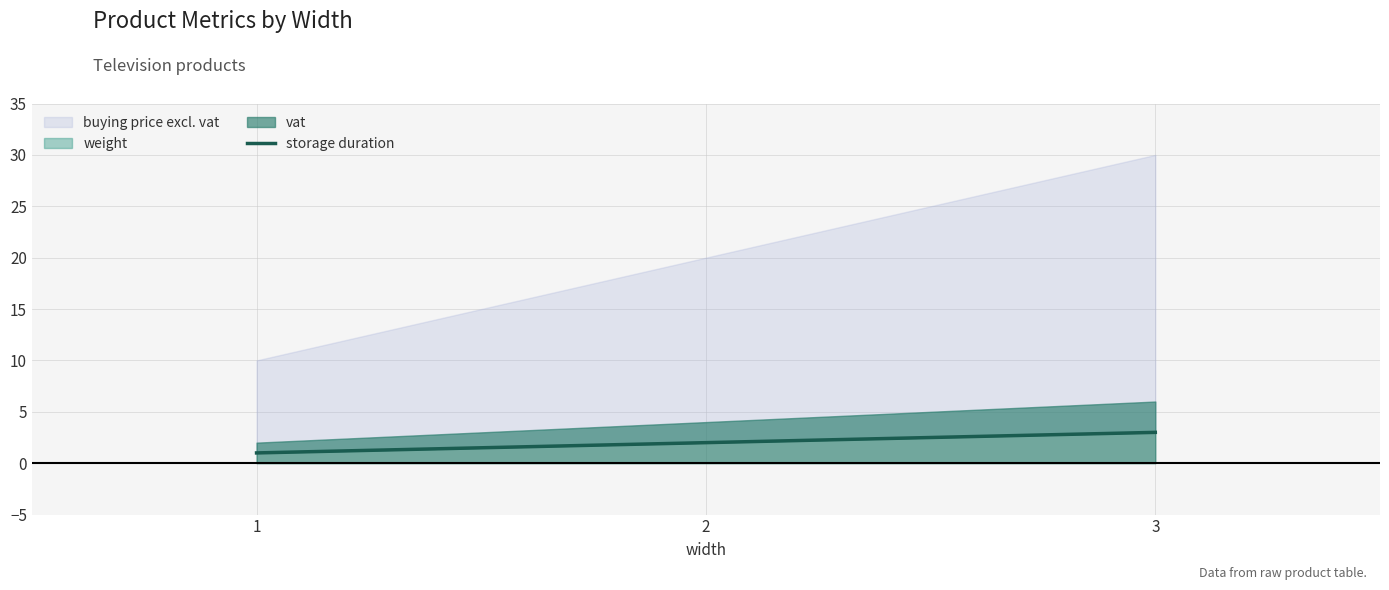

What is the difference between the second highest and minimum values?

1